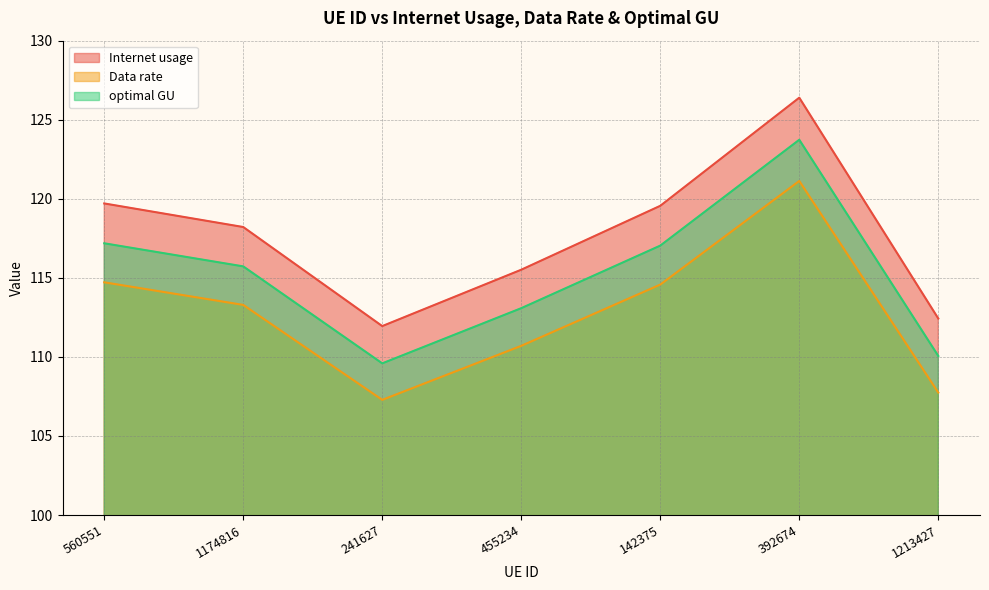

What position from the right is 1174816?

6